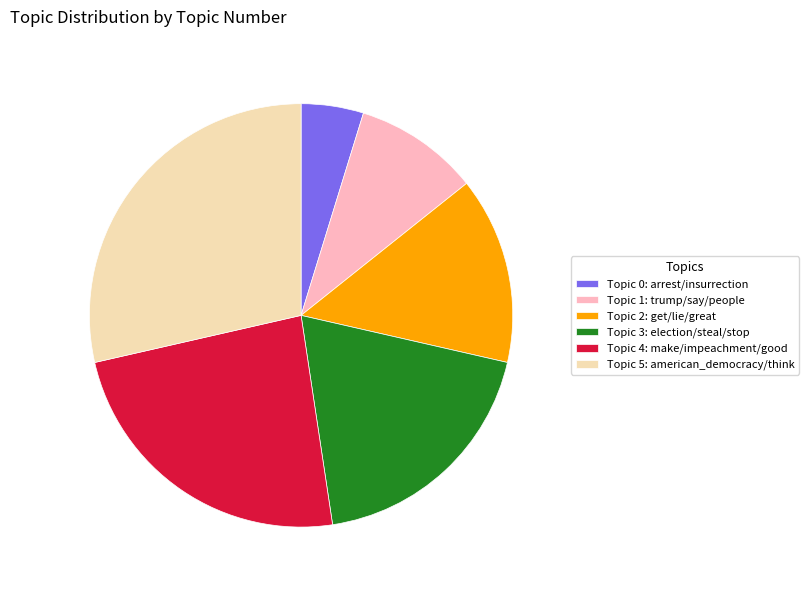

Does any single category account for the majority?

No